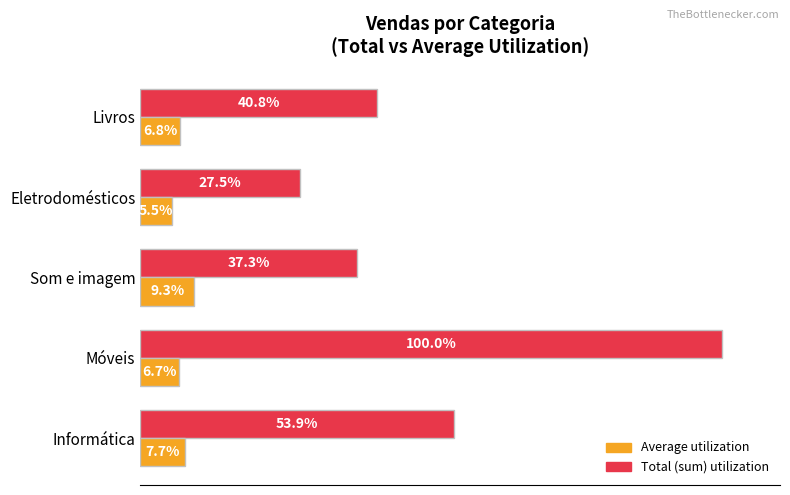

Which label corresponds to the largest value in the chart?

Móveis